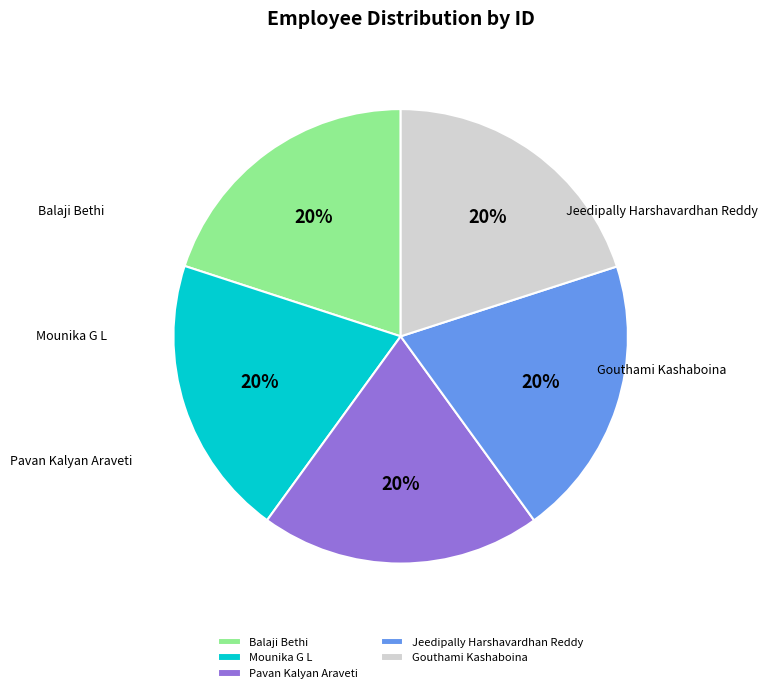

Count the number of slices in the pie.

5